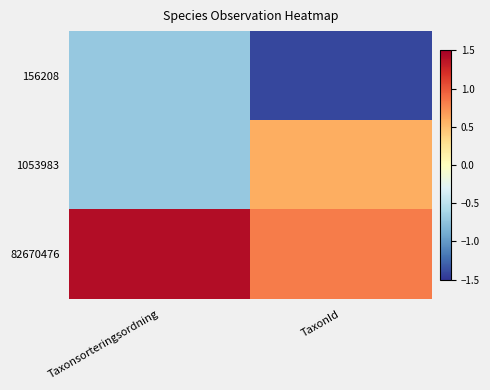

At which category does the chart reach its peak across all series?

Taxonsorteringsordning